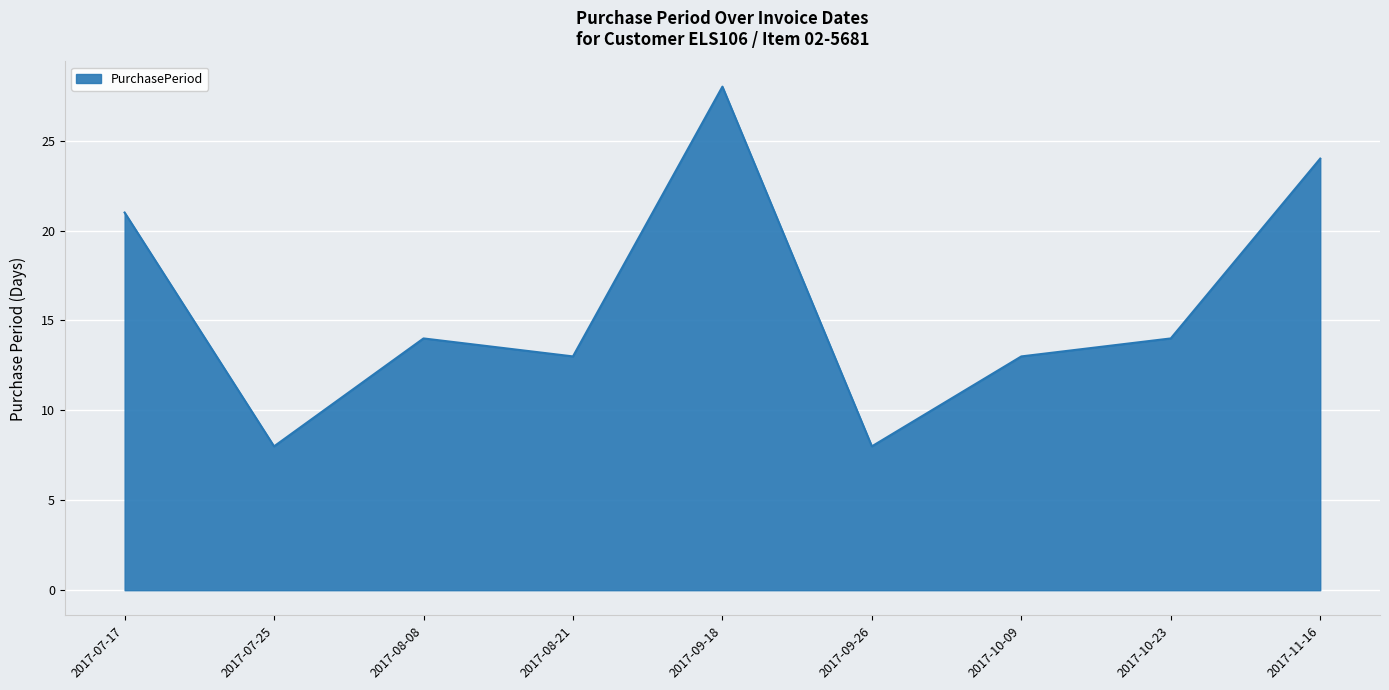

What is the change in value from 2017-10-09 to 2017-11-16?

+11